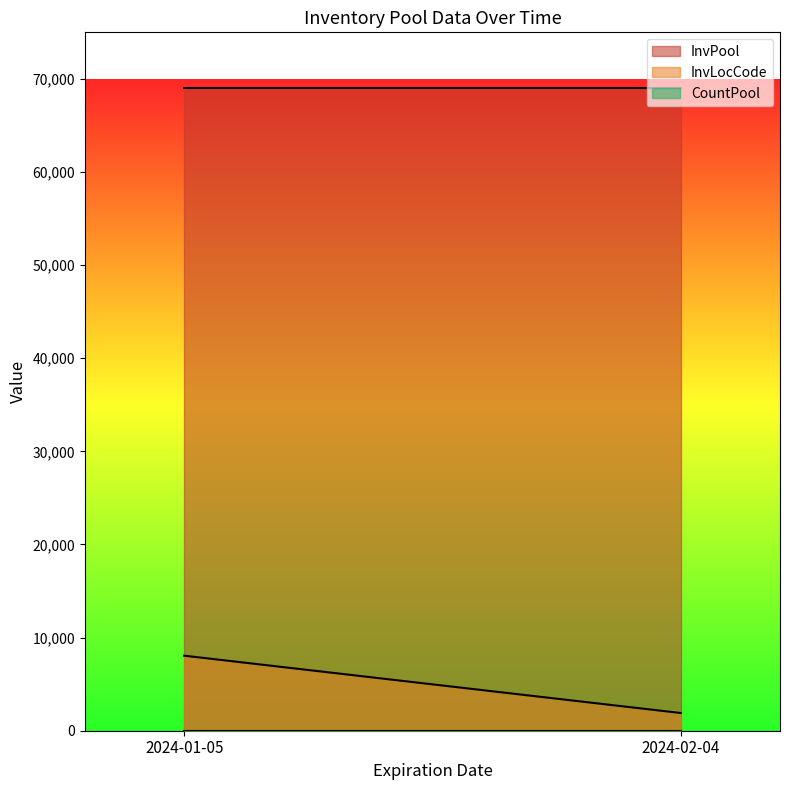

Rank the series at 2024-01-05 from highest to lowest value.

InvPool, InvLocCode, CountPool